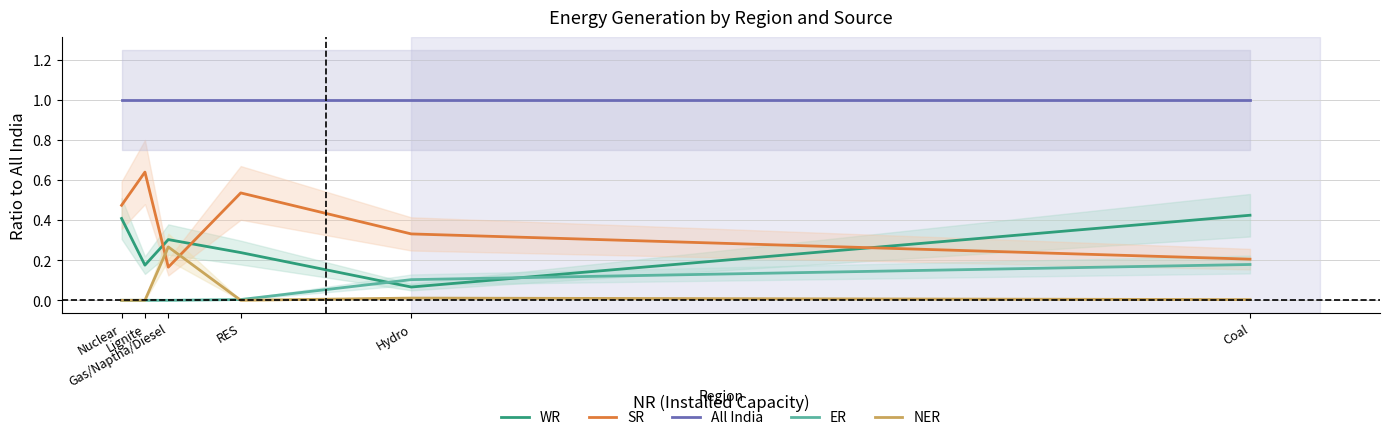

Reading left to right, transcribe all the data shown in this chart.

WR: 0.4	0.2	0.3	0.2	0.1	0.4
SR: 0.5	0.6	0.2	0.5	0.3	0.2
All India: 1.0	1.0	1.0	1.0	1.0	1.0
ER: 0.0	0.0	0.0	0.0	0.1	0.2
NER: 0.0	0.0	0.3	0.0	0.0	0.0